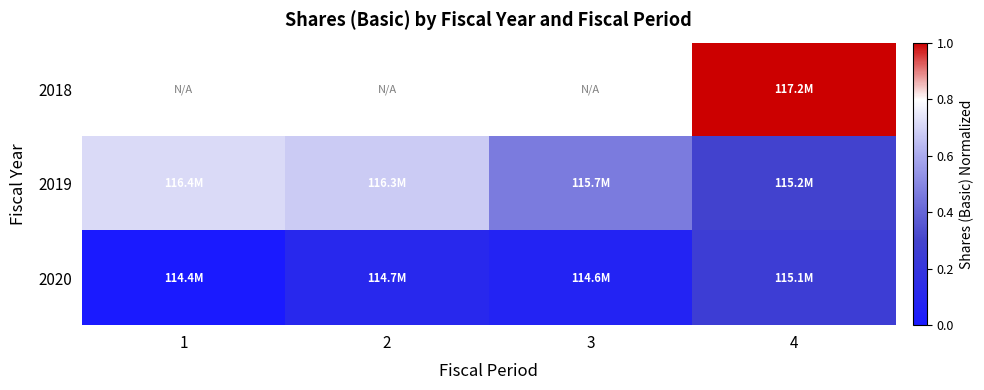

Which has a higher value, 1 or 4?

4